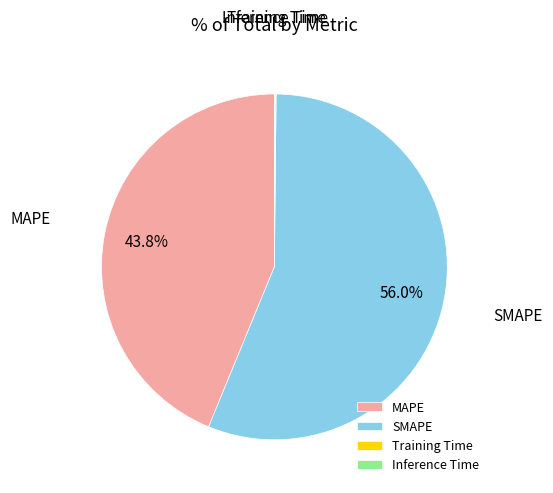

What is the ratio of the value at MAPE to the value at SMAPE?

0.8